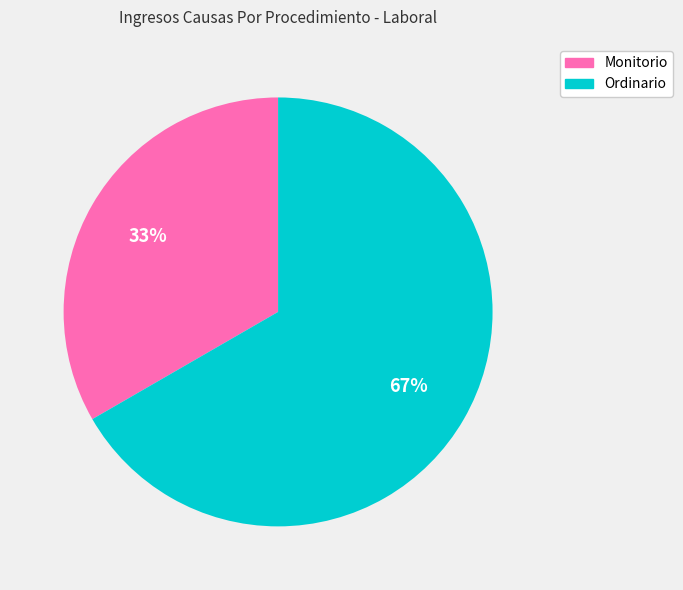

Do Monitorio and Ordinario together represent more than half of the pie?

Yes